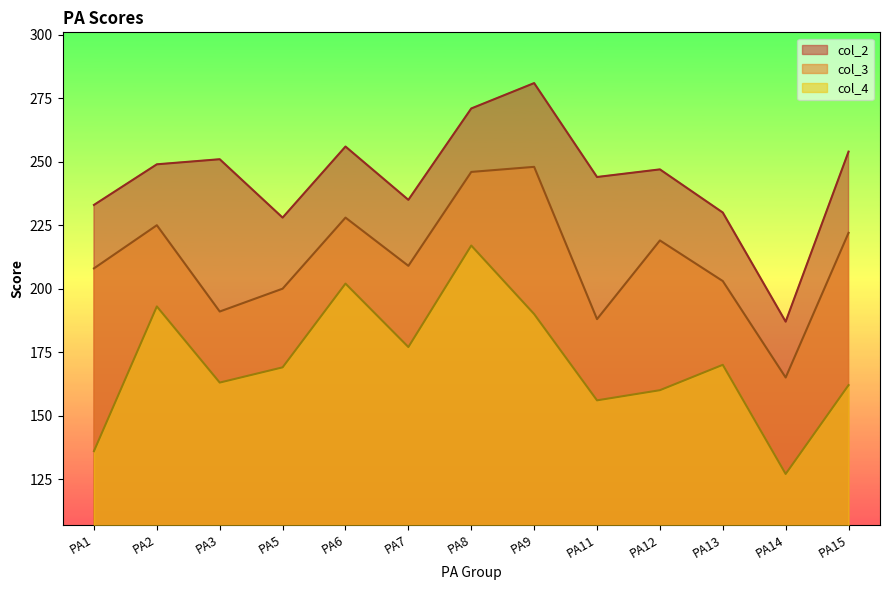

Reading left to right, list all the values displayed in this chart.

col_2: 233	249	251	228	256	235	271	281	244	247	230	187	254
col_3: 208	225	191	200	228	209	246	248	188	219	203	165	222
col_4: 136	193	163	169	202	177	217	190	156	160	170	127	162